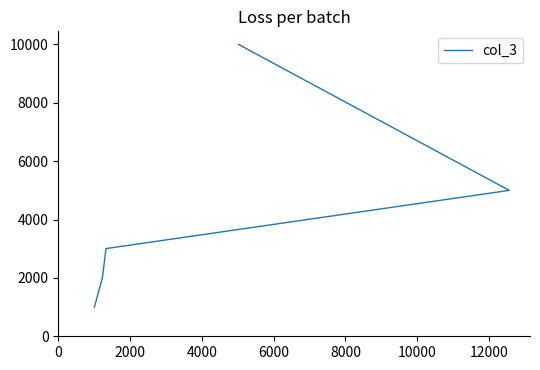

How many data points are less than 3005?

2